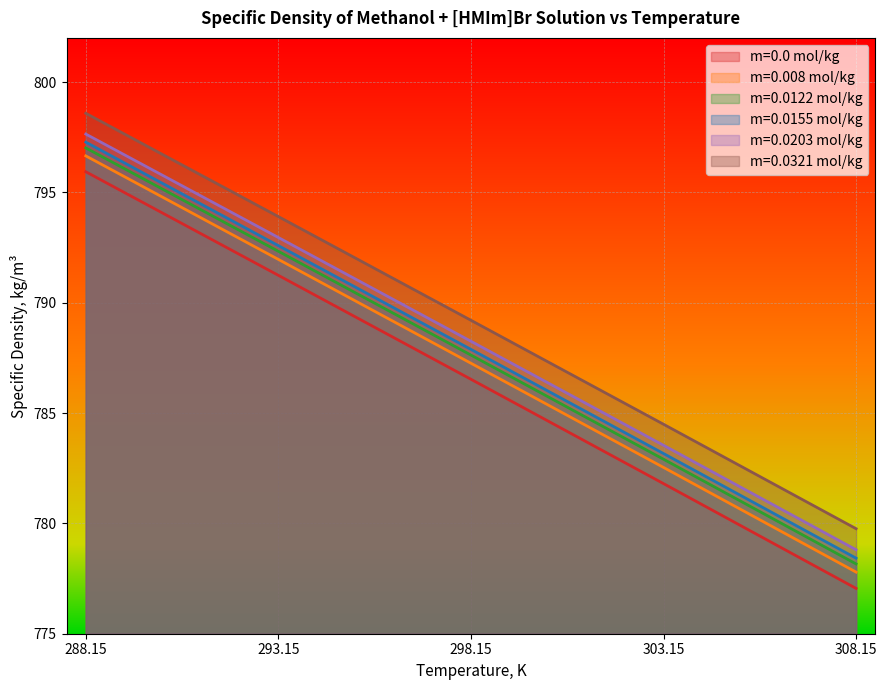

Count the number of data series in this chart.

6